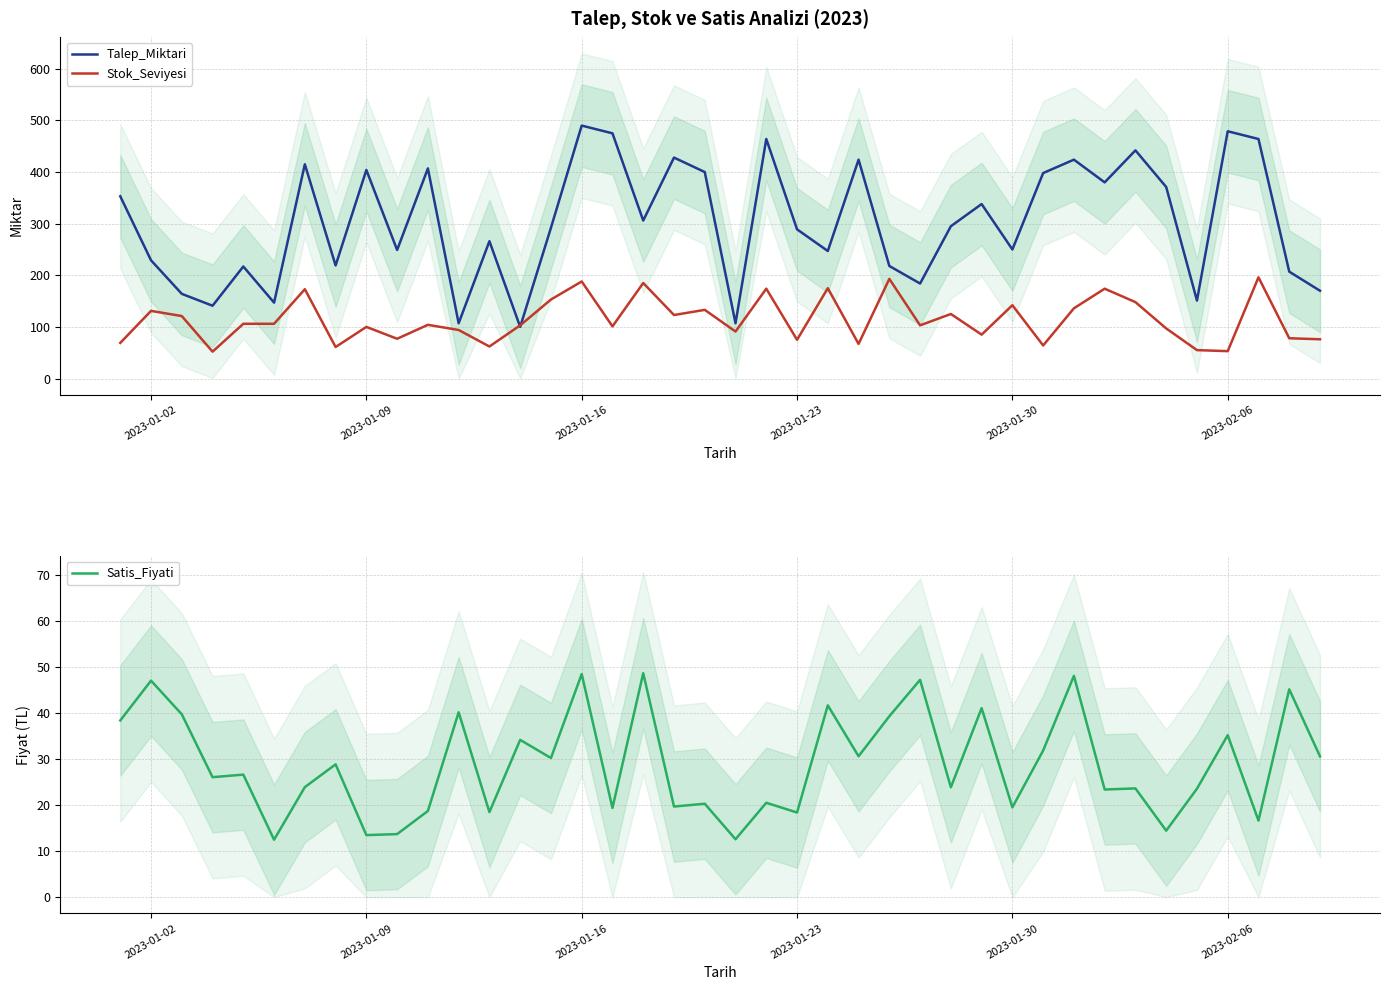

True or false: Stok_Seviyesi has a value of 142 at 2023-01-30.

True